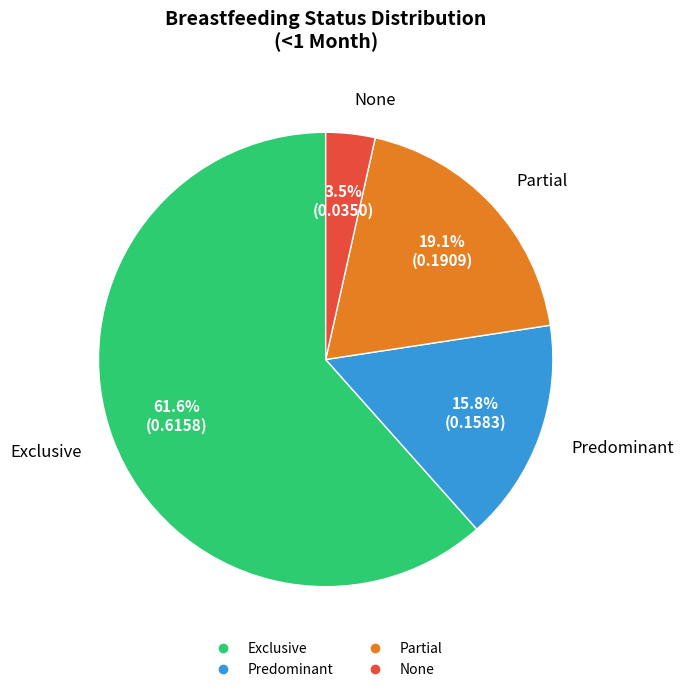

Do Predominant and Exclusive together represent more than half of the pie?

Yes